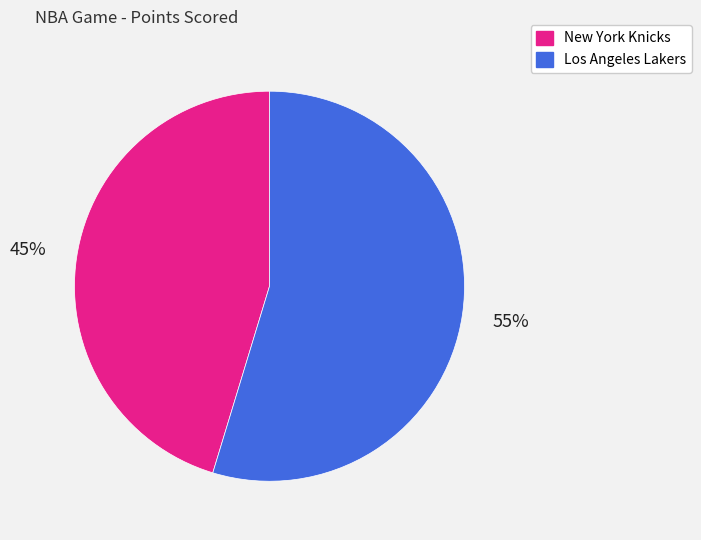

Is there any slice that represents more than half of the pie?

Yes